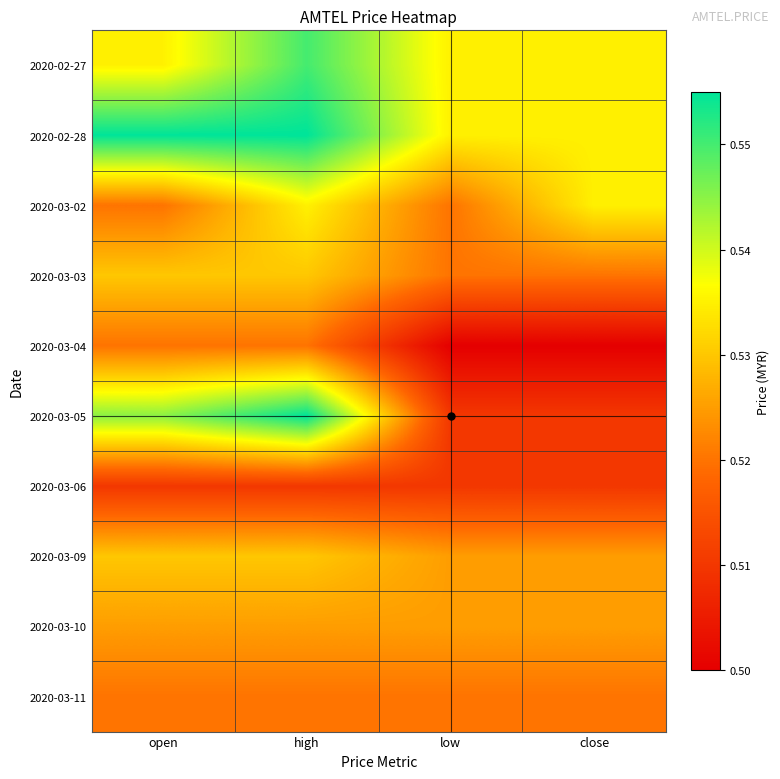

Which has a higher value, open or high?

high